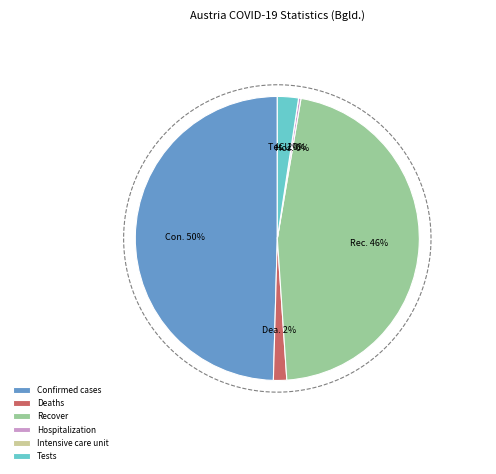

What is the largest slice in the pie chart?

Confirmed cases